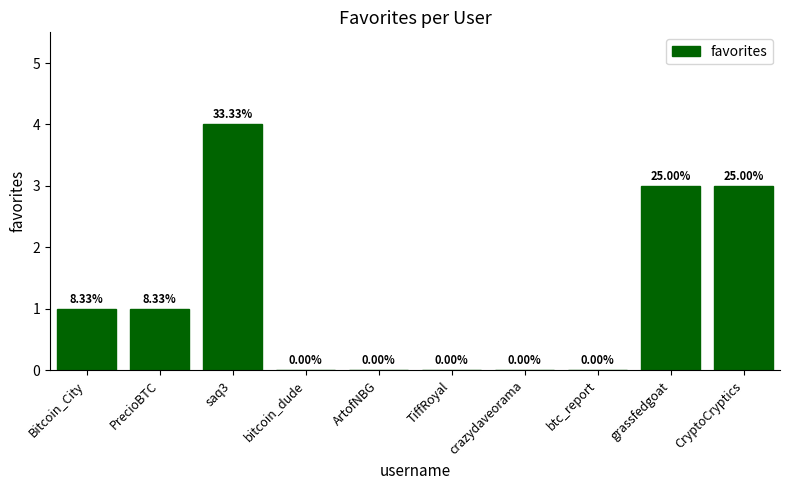

How many values are between 0 and 3?

9